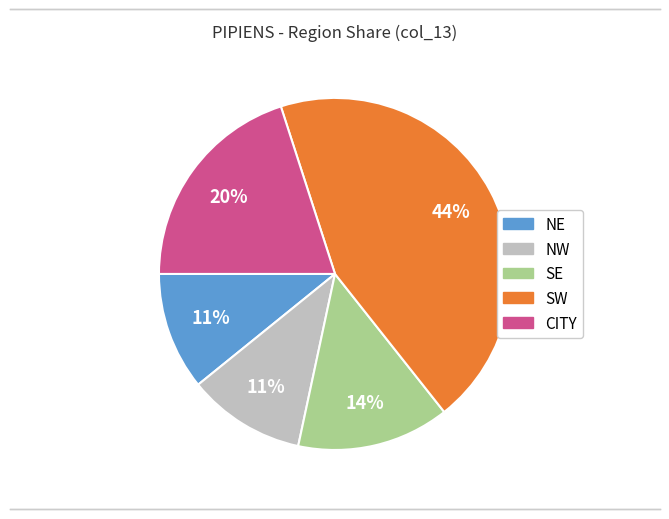

To the nearest percent, what percentage of the pie is NE?

11%